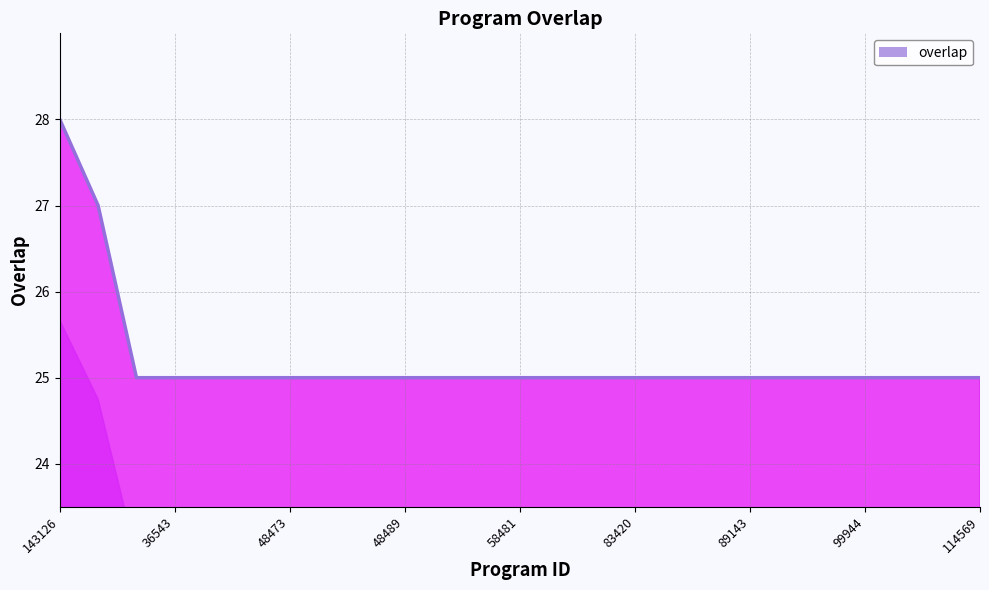

Which label corresponds to the largest value in the chart?

143126